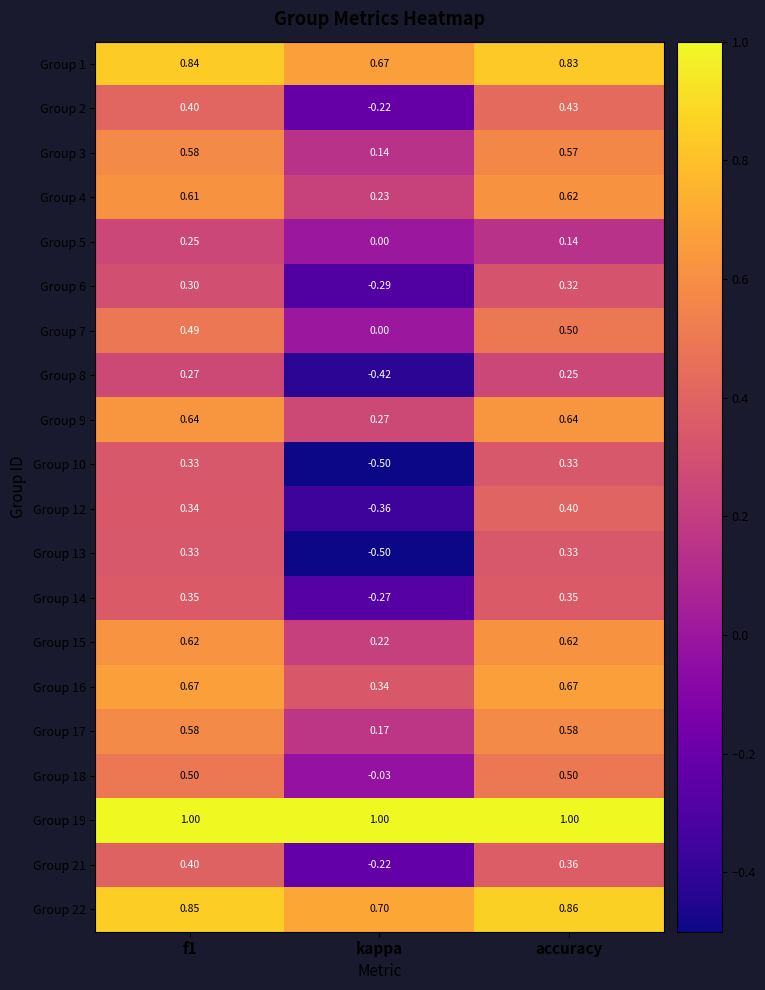

Which category has the highest value in the Group 2 series?

accuracy